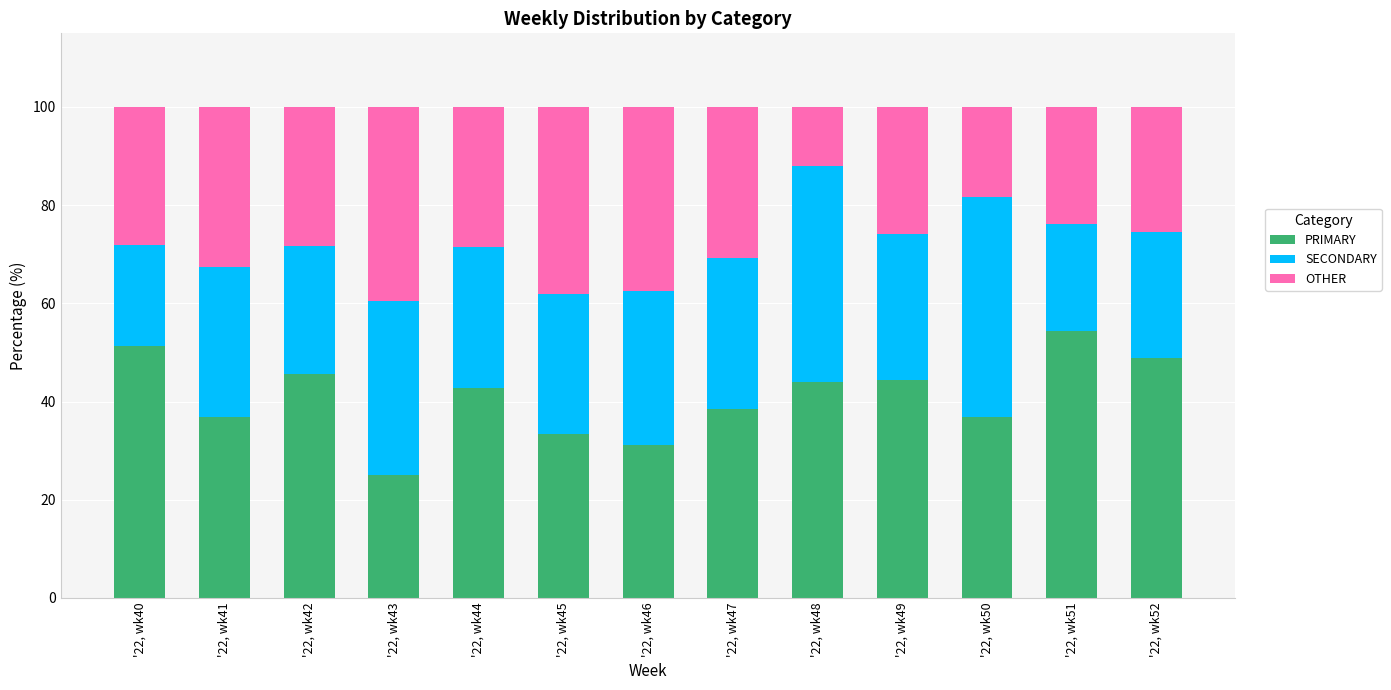

The PRIMARY series shows 15.8 at '22, wk50. True or false?

False